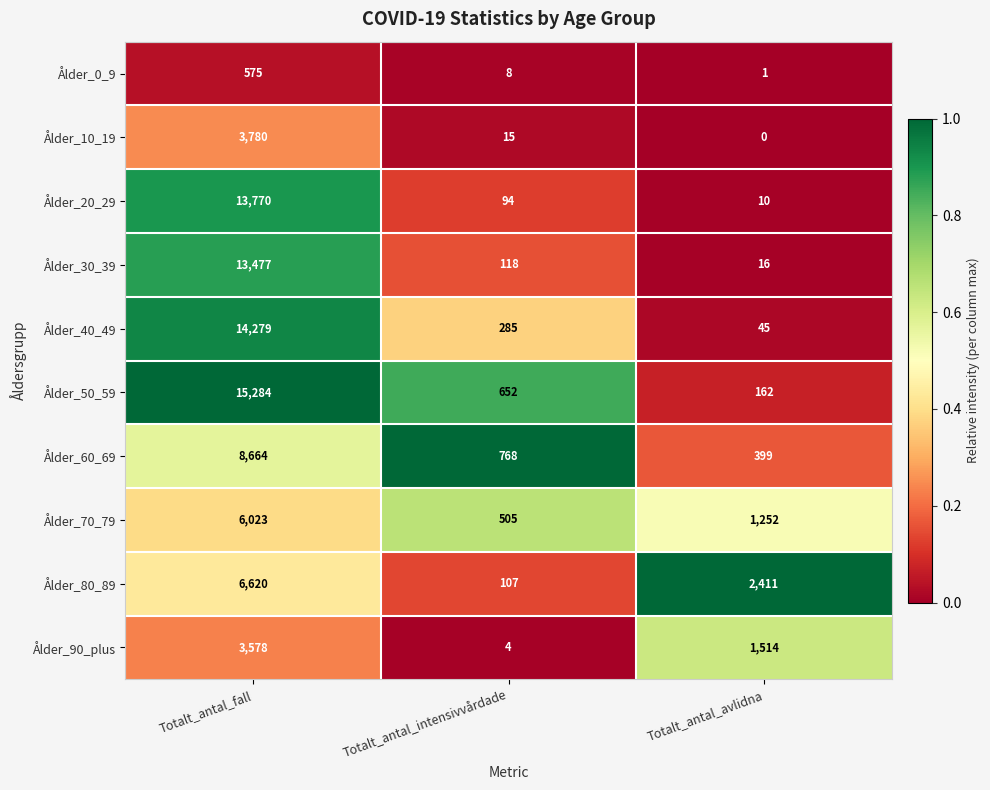

The value of Ålder_30_39 at Totalt_antal_intensivvårdade is 53. True or false?

False